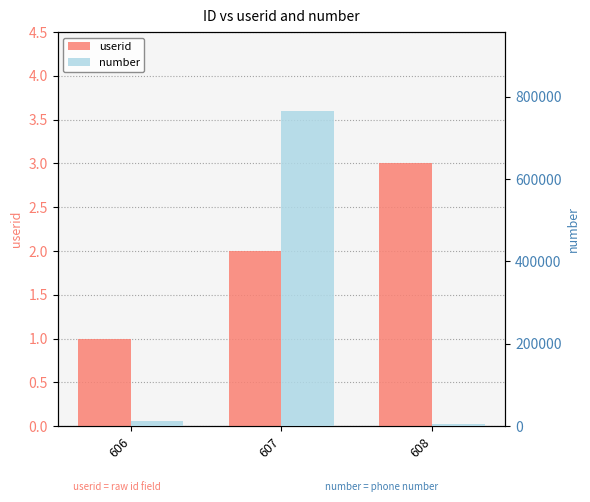

What is the sum of all userid values?

6